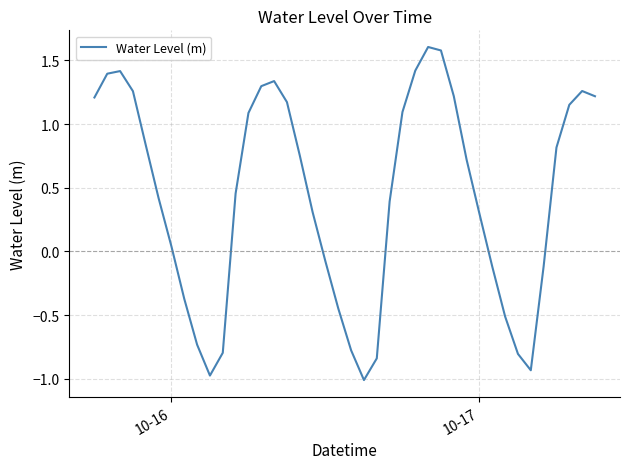

What is the smallest value displayed?

-1.0